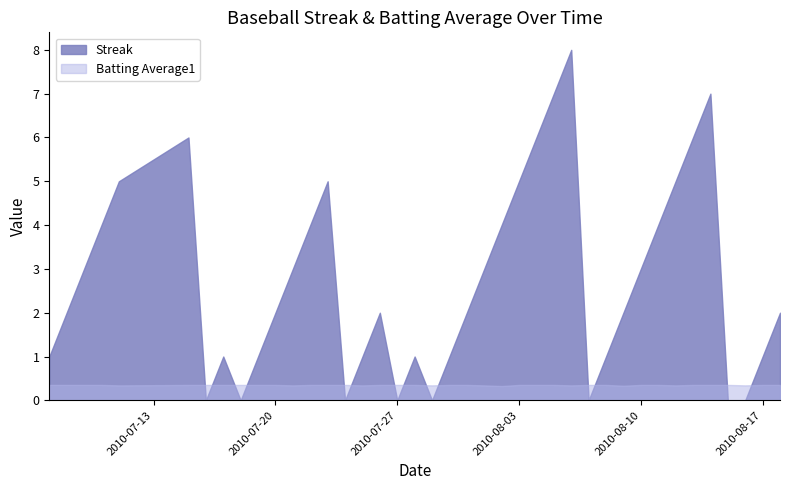

Is the value of Batting Average1 at 1 greater than the value of Streak at 4?

No